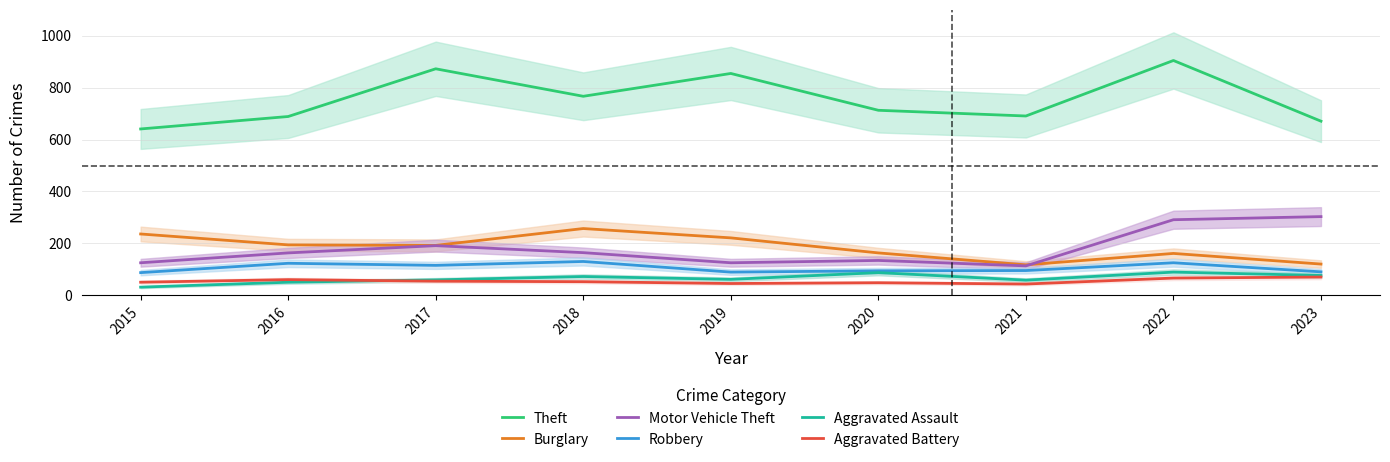

What is the difference between the maximum and minimum values in the Aggravated Battery series?

27